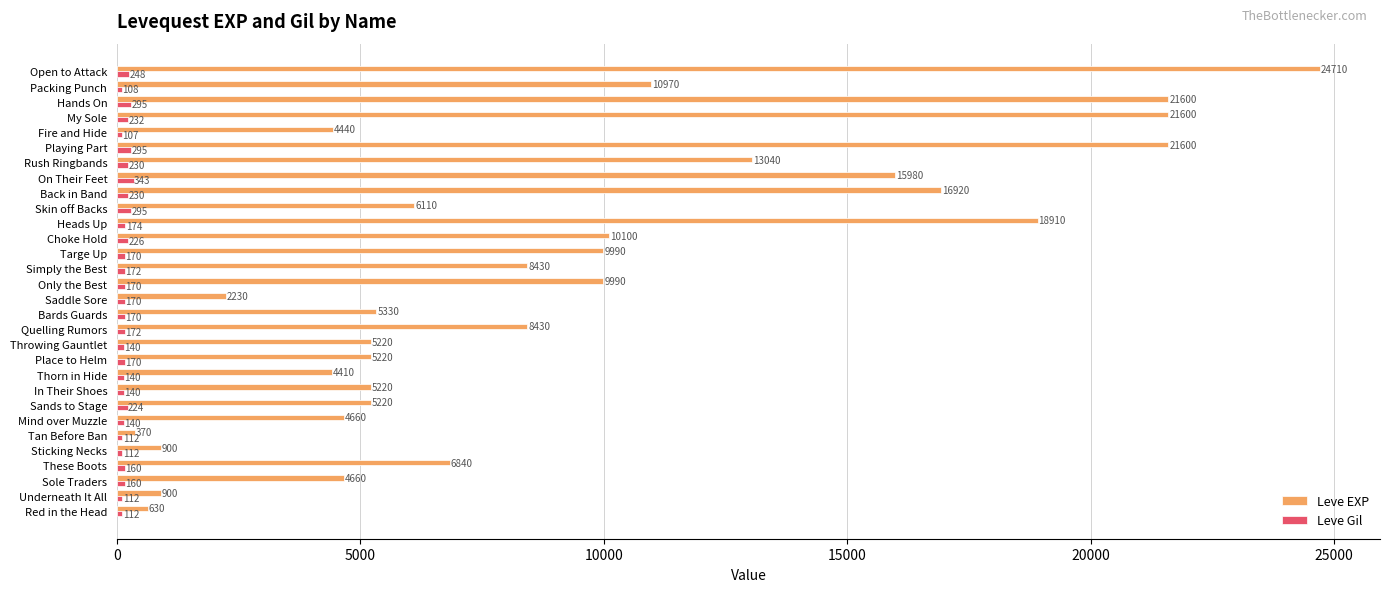

How many data points does each series have?

30